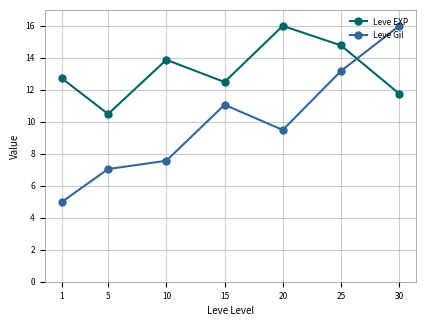

What is the difference between the highest and lowest values at 10?

6.3